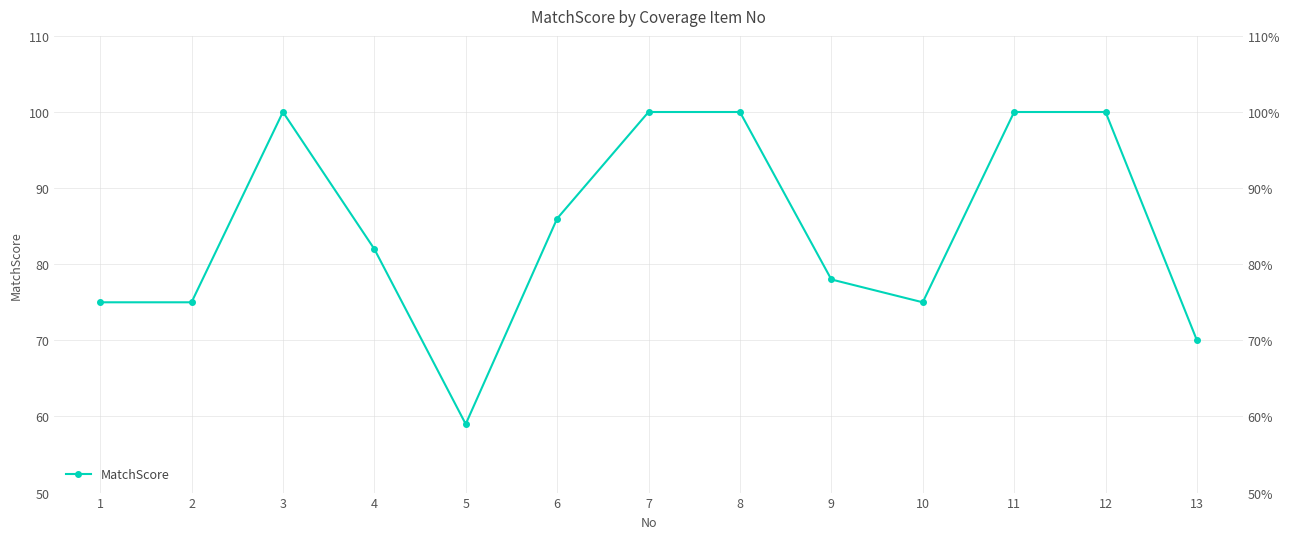

Is it true that the value at 13 is 116?

False